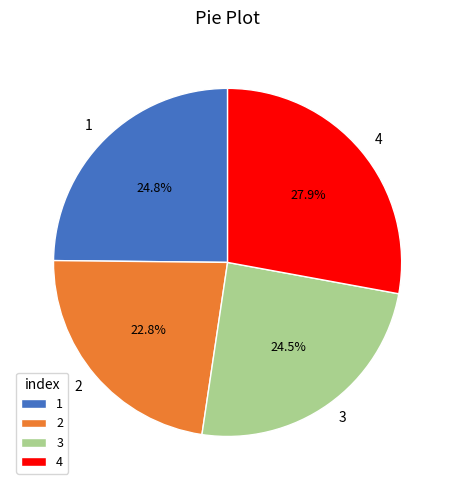

Which has a higher value, 2 or 3?

3